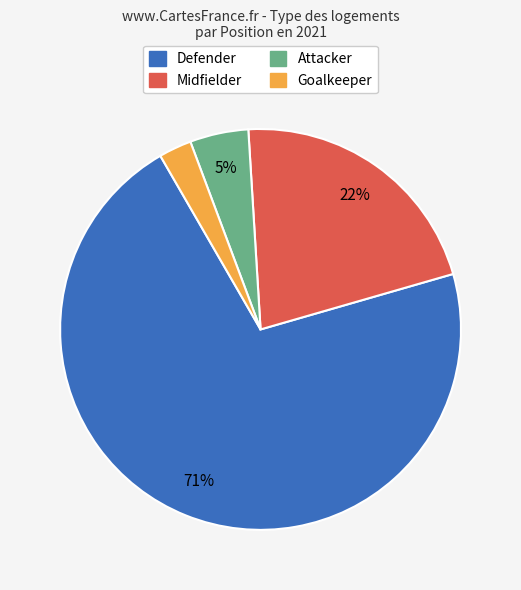

Does any single category account for the majority?

Yes